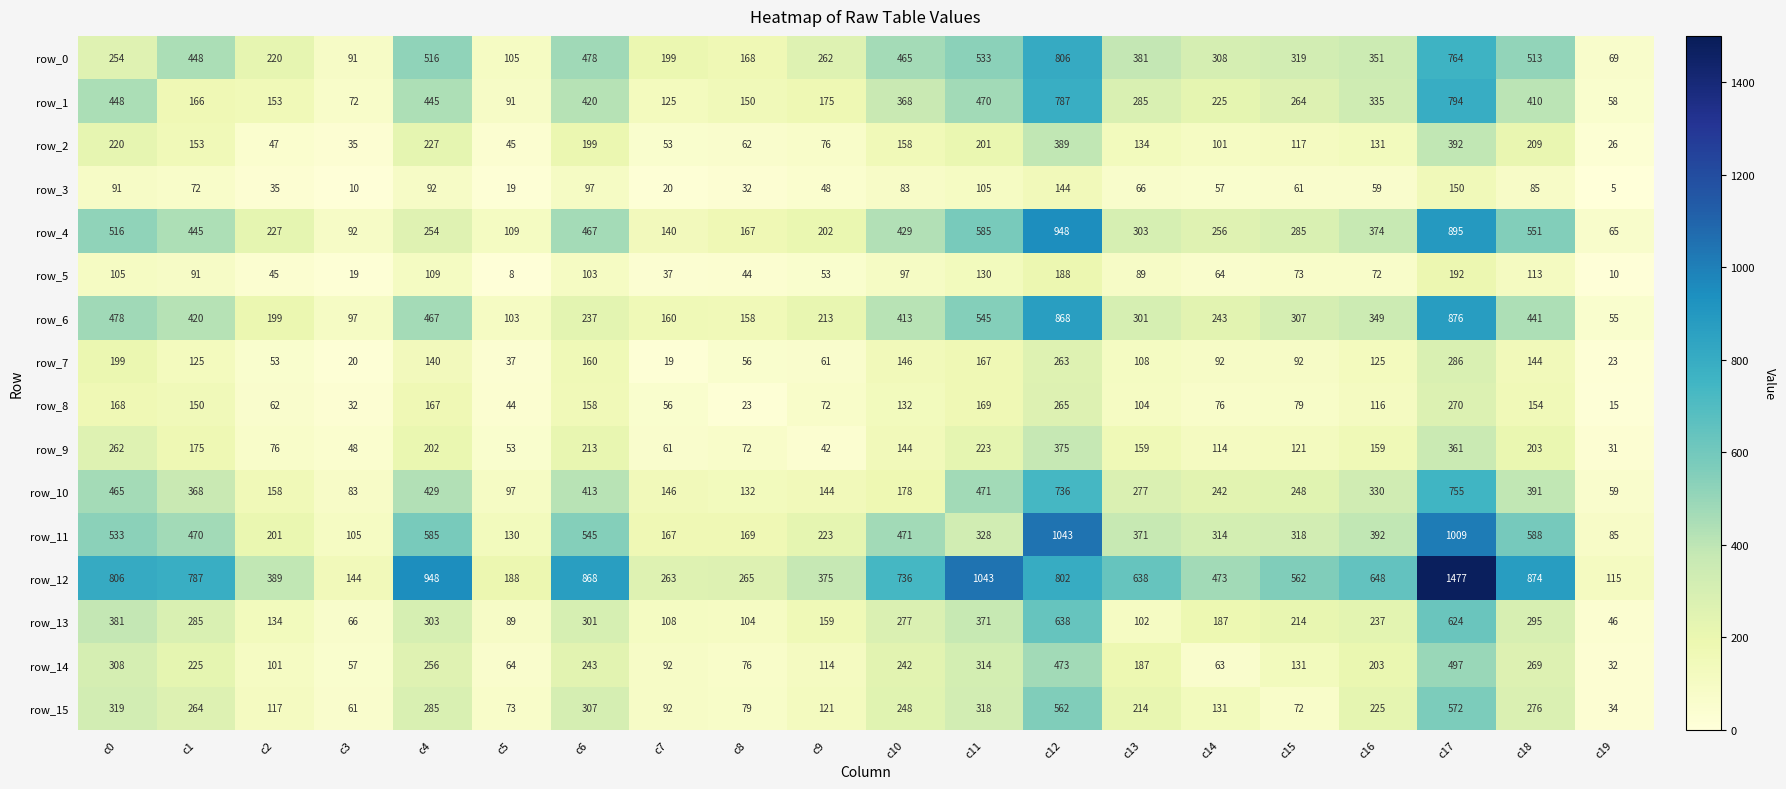

Which series has the largest total across all categories?

row_12